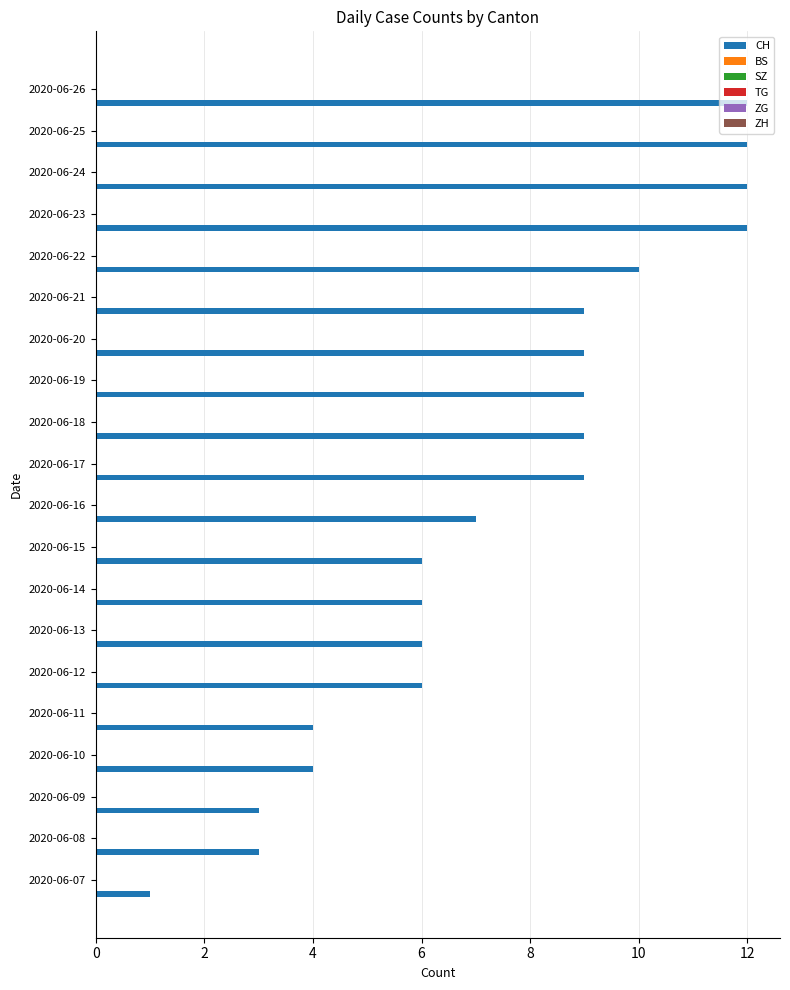

What is the greatest value displayed?

12